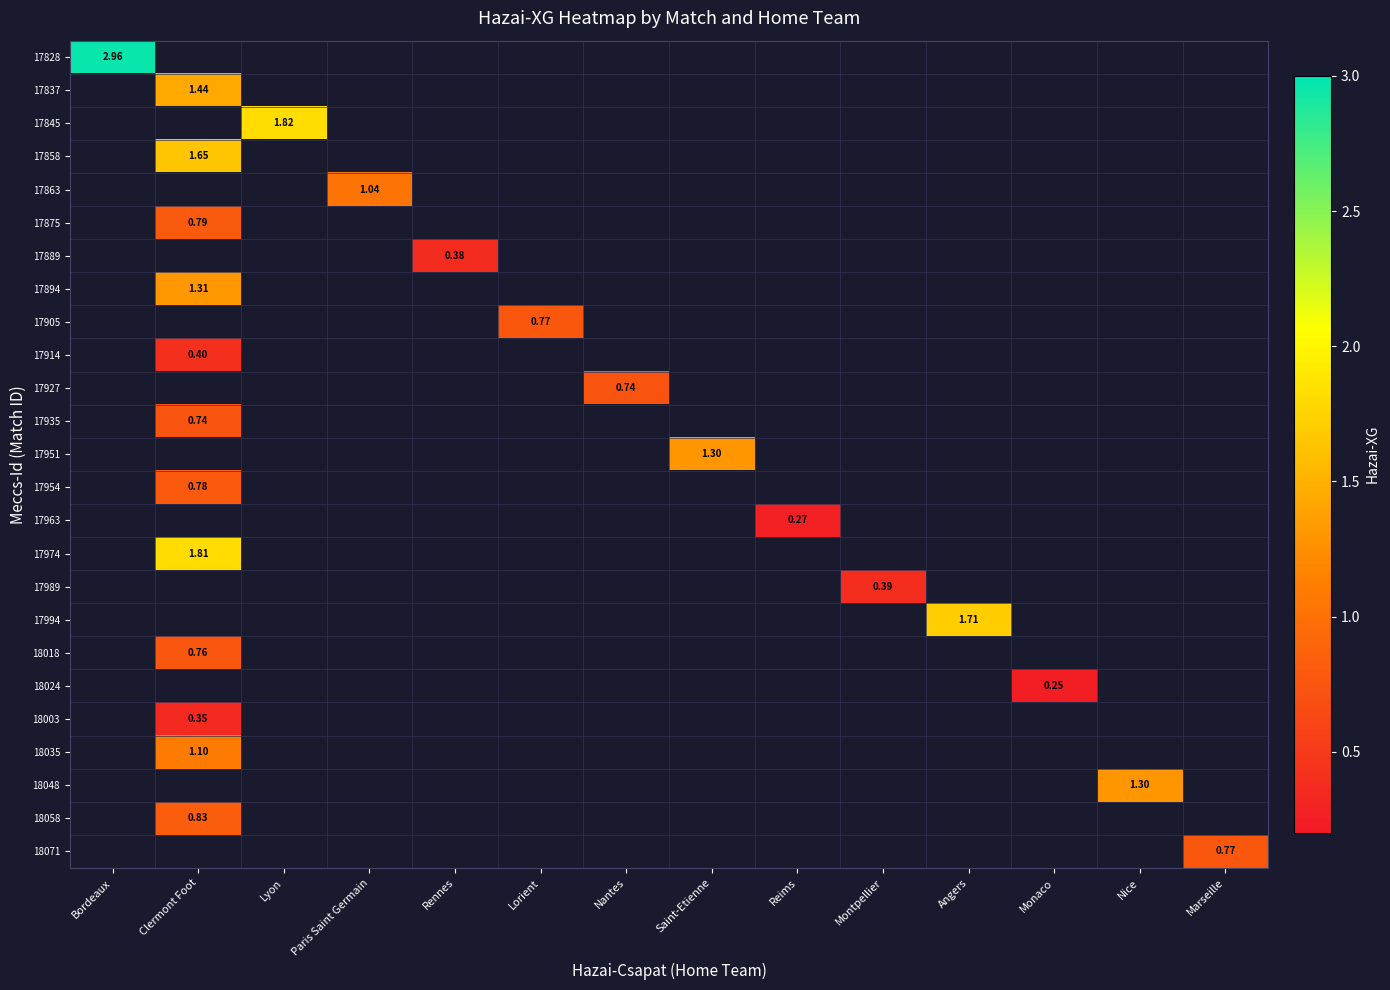

Is the value of 18071 at Reims greater than the value of 17858 at Marseille?

No